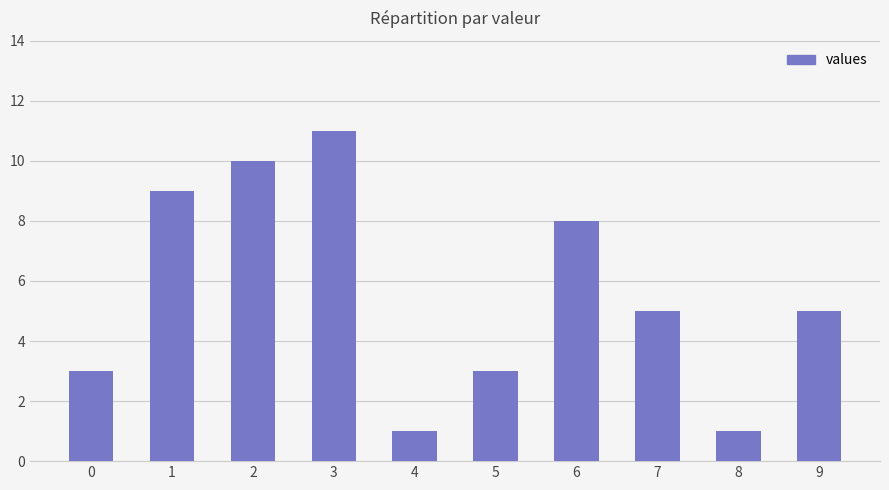

What is the value of the 3rd bar from the left?

10